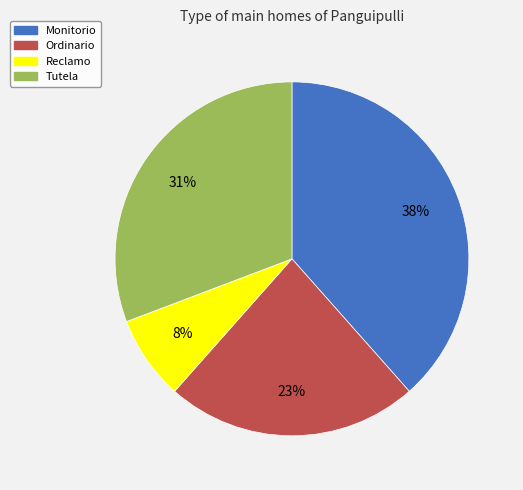

To the nearest percent, what is the average slice percentage?

25%